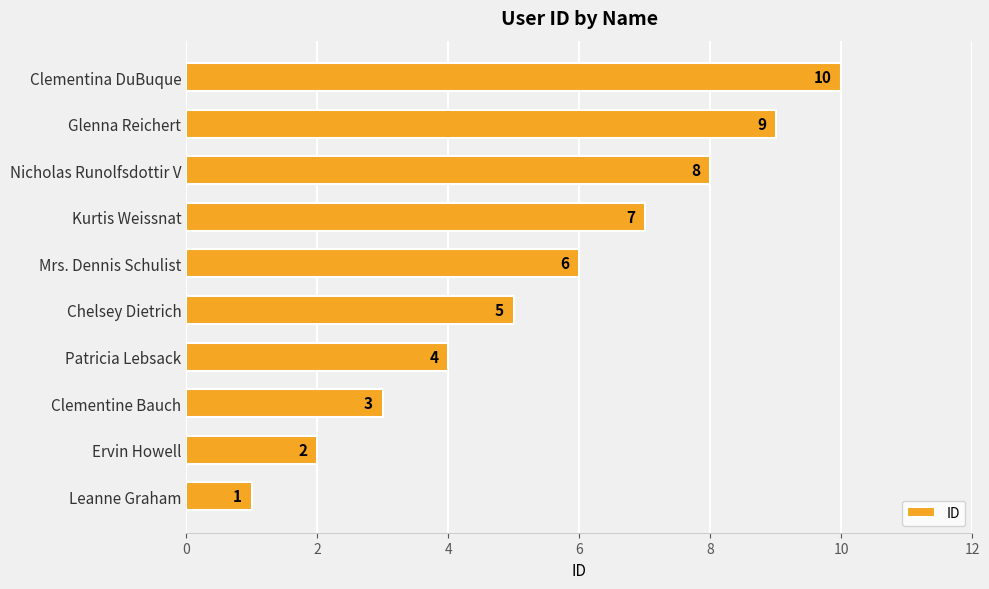

Approximately how many times larger is the value at Ervin Howell compared to Chelsey Dietrich?

0.4